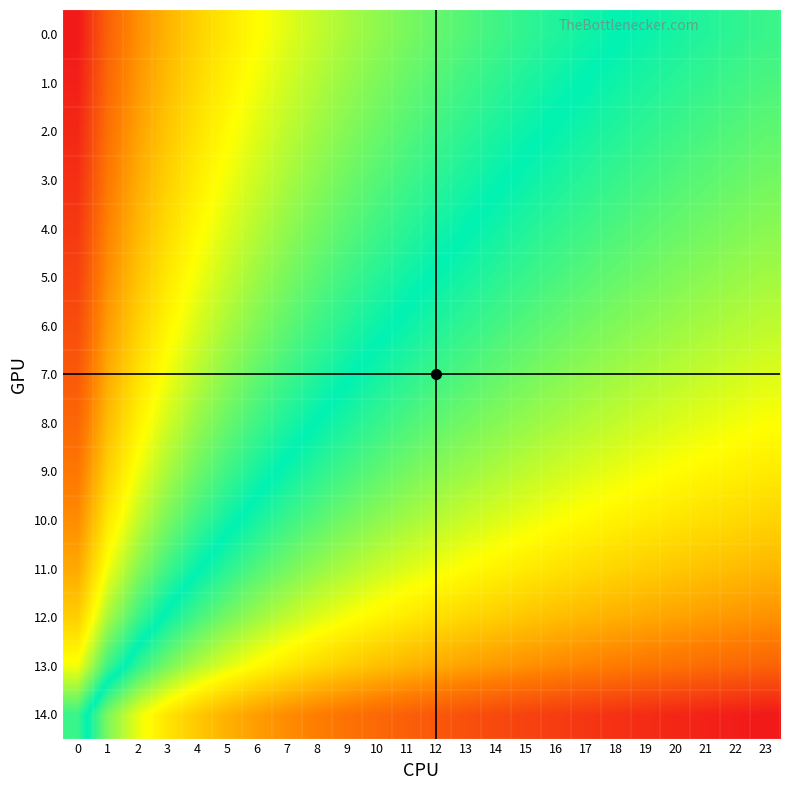

Reading left to right, extract all data points from this chart.

0.0: 0=2.8	1=2.1	2=1.6	3=1.4	4=1.1	5=0.9	6=0.8	7=0.7	8=0.5	9=0.4	10=0.3	11=0.2	12=0.2	13=0.1	14=0.0	15=-0.0	16=-0.1	17=-0.2	18=-0.2	19=-0.3	20=-0.3	21=-0.4	22=-0.4	23=-0.4
1.0: 0=2.7	1=2.0	2=1.6	3=1.3	4=1.1	5=0.9	6=0.7	7=0.6	8=0.5	9=0.4	10=0.3	11=0.2	12=0.1	13=0.0	14=-0.0	15=-0.1	16=-0.2	17=-0.2	18=-0.3	19=-0.3	20=-0.4	21=-0.4	22=-0.5	23=-0.5
2.0: 0=2.6	1=1.9	2=1.5	3=1.2	4=1.0	5=0.8	6=0.6	7=0.5	8=0.4	9=0.3	10=0.2	11=0.1	12=0.0	13=-0.0	14=-0.1	15=-0.2	16=-0.2	17=-0.3	18=-0.4	19=-0.4	20=-0.5	21=-0.5	22=-0.5	23=-0.6
3.0: 0=2.5	1=1.8	2=1.4	3=1.1	4=0.9	5=0.7	6=0.6	7=0.4	8=0.3	9=0.2	10=0.1	11=0.0	12=-0.1	13=-0.1	14=-0.2	15=-0.3	16=-0.3	17=-0.4	18=-0.4	19=-0.5	20=-0.5	21=-0.6	22=-0.6	23=-0.7
4.0: 0=2.5	1=1.7	2=1.3	3=1.0	4=0.8	5=0.6	6=0.5	7=0.3	8=0.2	9=0.1	10=0.0	11=-0.1	12=-0.1	13=-0.2	14=-0.3	15=-0.4	16=-0.4	17=-0.5	18=-0.5	19=-0.6	20=-0.6	21=-0.7	22=-0.7	23=-0.8
5.0: 0=2.4	1=1.7	2=1.2	3=0.9	4=0.7	5=0.5	6=0.4	7=0.2	8=0.1	9=0.0	10=-0.1	11=-0.2	12=-0.2	13=-0.3	14=-0.4	15=-0.4	16=-0.5	17=-0.6	18=-0.6	19=-0.7	20=-0.7	21=-0.8	22=-0.8	23=-0.9
6.0: 0=2.3	1=1.5	2=1.1	3=0.8	4=0.6	5=0.4	6=0.3	7=0.1	8=0.0	9=-0.1	10=-0.2	11=-0.3	12=-0.3	13=-0.4	14=-0.5	15=-0.6	16=-0.6	17=-0.7	18=-0.7	19=-0.8	20=-0.8	21=-0.9	22=-0.9	23=-1.0
7.0: 0=2.1	1=1.4	2=1.0	3=0.7	4=0.5	5=0.3	6=0.2	7=0.0	8=-0.1	9=-0.2	10=-0.3	11=-0.4	12=-0.5	13=-0.5	14=-0.6	15=-0.7	16=-0.7	17=-0.8	18=-0.8	19=-0.9	20=-0.9	21=-1.0	22=-1.0	23=-1.1
8.0: 0=2.0	1=1.3	2=0.9	3=0.6	4=0.4	5=0.2	6=0.0	7=-0.1	8=-0.2	9=-0.3	10=-0.4	11=-0.5	12=-0.6	13=-0.7	14=-0.7	15=-0.8	16=-0.9	17=-0.9	18=-1.0	19=-1.0	20=-1.1	21=-1.1	22=-1.2	23=-1.2
9.0: 0=1.8	1=1.1	2=0.7	3=0.4	4=0.2	5=0.0	6=-0.1	7=-0.3	8=-0.4	9=-0.5	10=-0.6	11=-0.7	12=-0.8	13=-0.8	14=-0.9	15=-1.0	16=-1.0	17=-1.1	18=-1.1	19=-1.2	20=-1.2	21=-1.3	22=-1.3	23=-1.4
10.0: 0=1.7	1=1.0	2=0.5	3=0.2	4=0.0	5=-0.2	6=-0.3	7=-0.5	8=-0.6	9=-0.7	10=-0.8	11=-0.9	12=-0.9	13=-1.0	14=-1.1	15=-1.1	16=-1.2	17=-1.3	18=-1.3	19=-1.4	20=-1.4	21=-1.5	22=-1.5	23=-1.6
11.0: 0=1.4	1=0.7	2=0.3	3=0.0	4=-0.2	5=-0.4	6=-0.5	7=-0.7	8=-0.8	9=-0.9	10=-1.0	11=-1.1	12=-1.2	13=-1.2	14=-1.3	15=-1.4	16=-1.4	17=-1.5	18=-1.5	19=-1.6	20=-1.6	21=-1.7	22=-1.7	23=-1.8
12.0: 0=1.1	1=0.4	2=0.0	3=-0.3	4=-0.5	5=-0.7	6=-0.8	7=-1.0	8=-1.1	9=-1.2	10=-1.3	11=-1.4	12=-1.5	13=-1.5	14=-1.6	15=-1.7	16=-1.7	17=-1.8	18=-1.8	19=-1.9	20=-1.9	21=-2.0	22=-2.0	23=-2.1
13.0: 0=0.7	1=0.0	2=-0.4	3=-0.7	4=-0.9	5=-1.1	6=-1.3	7=-1.4	8=-1.5	9=-1.6	10=-1.7	11=-1.8	12=-1.9	13=-2.0	14=-2.0	15=-2.1	16=-2.1	17=-2.2	18=-2.3	19=-2.3	20=-2.4	21=-2.4	22=-2.4	23=-2.5
14.0: 0=0.0	1=-0.7	2=-1.1	3=-1.4	4=-1.6	5=-1.8	6=-2.0	7=-2.1	8=-2.2	9=-2.3	10=-2.4	11=-2.5	12=-2.6	13=-2.7	14=-2.7	15=-2.8	16=-2.9	17=-2.9	18=-3.0	19=-3.0	20=-3.1	21=-3.1	22=-3.2	23=-3.2